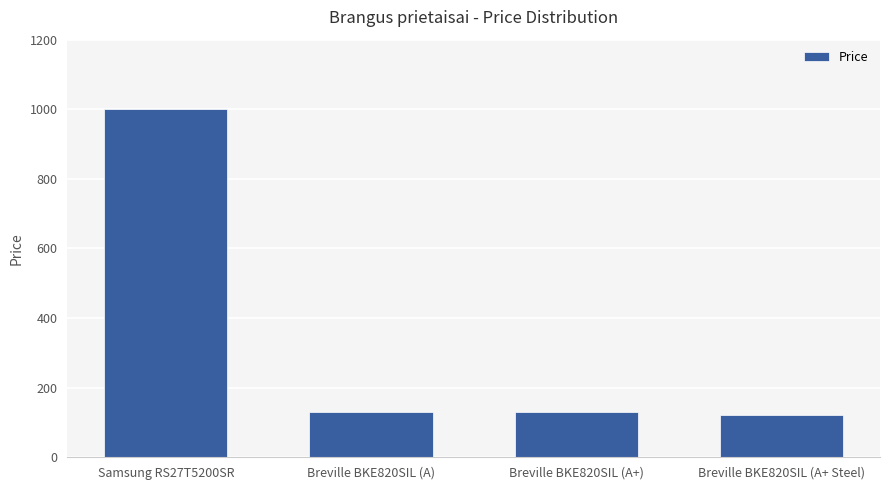

True or false: the data shows 130.0 at Breville BKE820SIL (A).

True